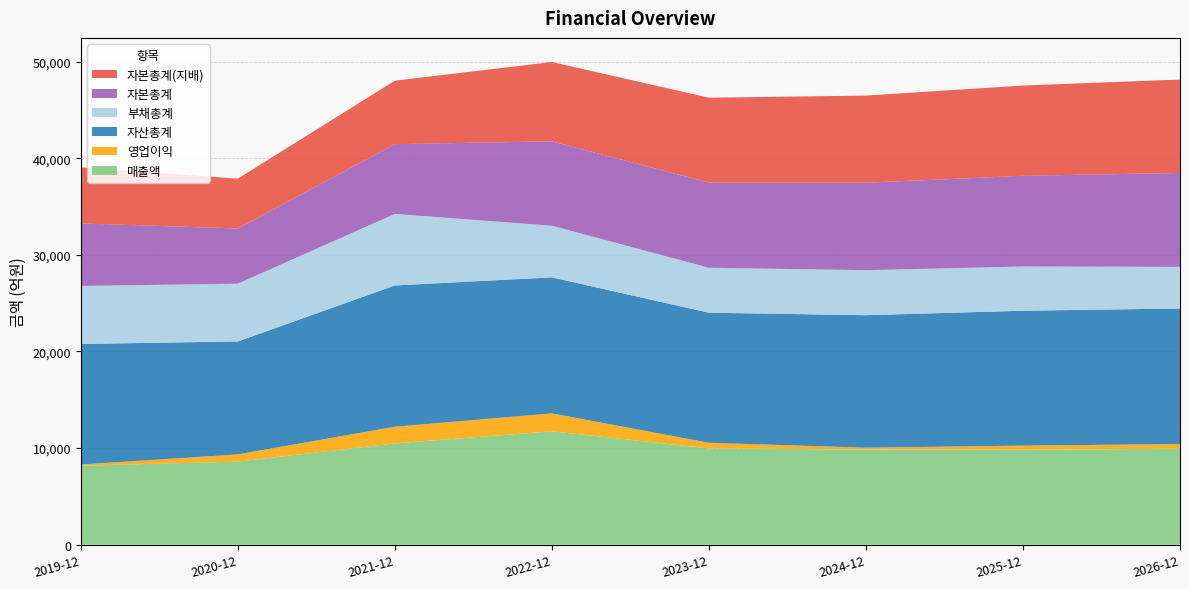

Reading right to left, list all the values displayed in this chart.

매출액: 9942	9819	9854	9968	11738	10490	8603	8177
영업이익: 482	438	190	583	1856	1723	745	126
자산총계: 14028	13963	13712	13464	14079	14622	11691	12478
부채총계: 4308	4578	4660	4653	5346	7406	5980	6006
자본총계: 9721	9385	9051	8811	8733	7216	5711	6471
자본총계(지배): 9666	9343	9020	8789	8209	6572	5155	5804